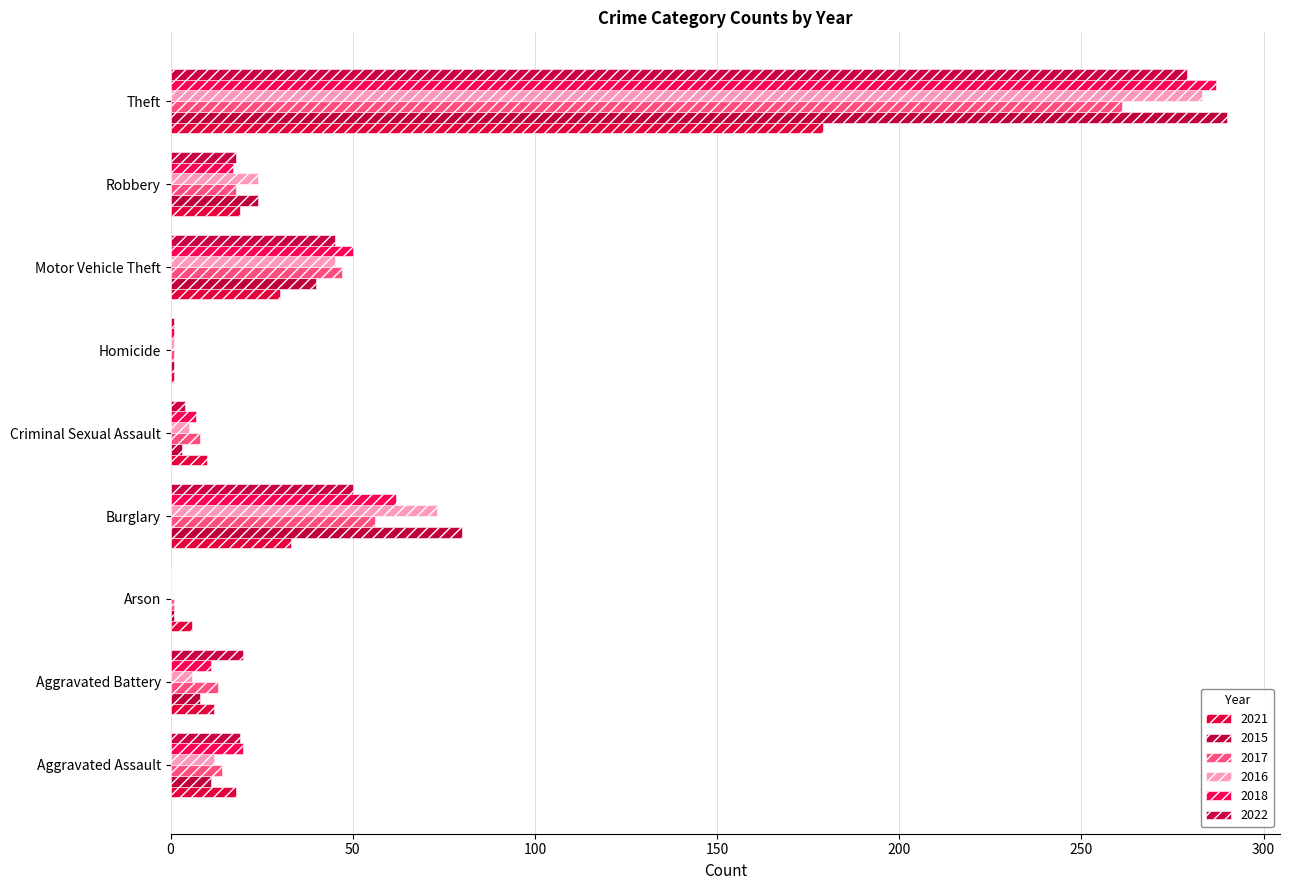

What position from the right is Criminal Sexual Assault?

5